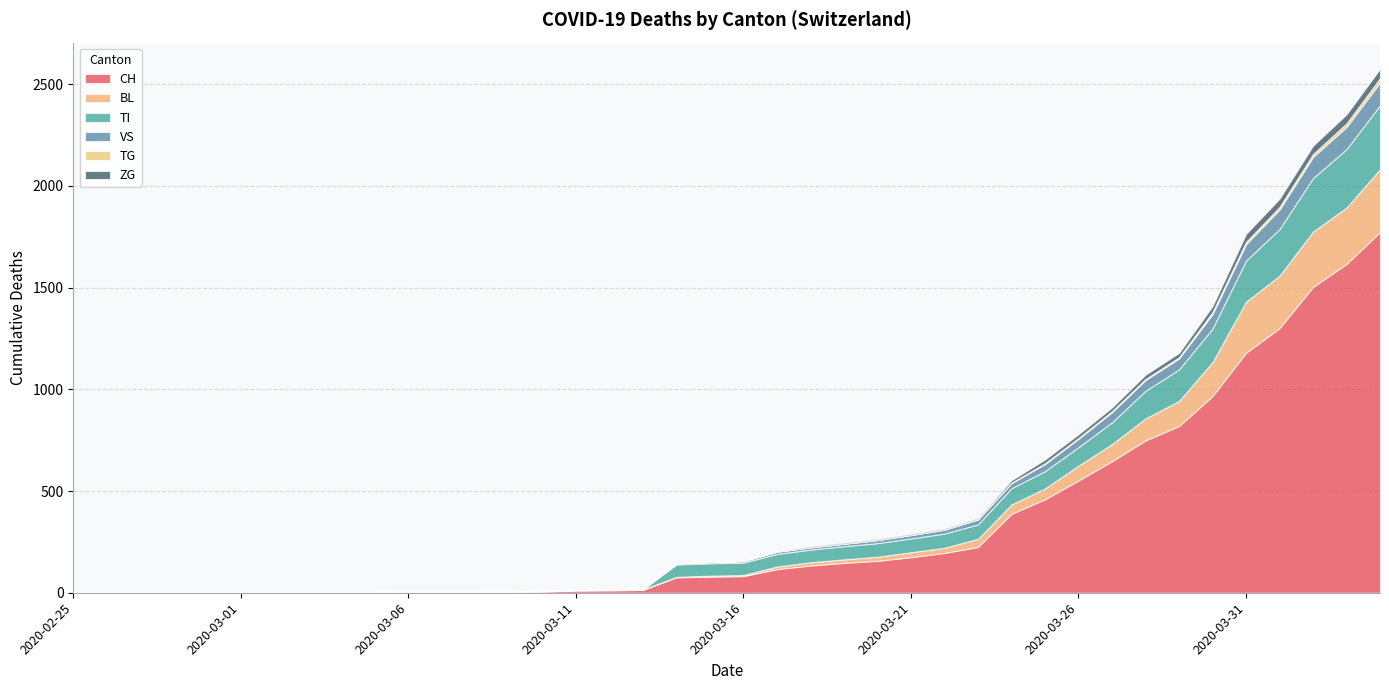

Reading left to right, transcribe all the data shown in this chart.

CH: 2020-02-25=0	2020-02-26=0	2020-02-27=0	2020-02-28=0	2020-02-29=0	2020-03-01=0	2020-03-02=0	2020-03-03=0	2020-03-04=0	2020-03-05=2	2020-03-06=3	2020-03-07=3	2020-03-08=3	2020-03-09=5	2020-03-10=6	2020-03-11=11	2020-03-12=12	2020-03-13=14	2020-03-14=76	2020-03-15=79	2020-03-16=82	2020-03-17=116	2020-03-18=134	2020-03-19=147	2020-03-20=157	2020-03-21=175	2020-03-22=196	2020-03-23=225	2020-03-24=388	2020-03-25=460	2020-03-26=552	2020-03-27=647	2020-03-28=749	2020-03-29=820	2020-03-30=967	2020-03-31=1180	2020-04-01=1301	2020-04-02=1504	2020-04-03=1617	2020-04-04=1774
BL: 2020-02-25=0	2020-02-26=0	2020-02-27=0	2020-02-28=0	2020-02-29=0	2020-03-01=0	2020-03-02=0	2020-03-03=0	2020-03-04=0	2020-03-05=0	2020-03-06=0	2020-03-07=0	2020-03-08=0	2020-03-09=1	2020-03-10=2	2020-03-11=2	2020-03-12=2	2020-03-13=2	2020-03-14=2	2020-03-15=5	2020-03-16=5	2020-03-17=13	2020-03-18=16	2020-03-19=17	2020-03-20=20	2020-03-21=24	2020-03-22=25	2020-03-23=40	2020-03-24=46	2020-03-25=53	2020-03-26=73	2020-03-27=84	2020-03-28=108	2020-03-29=123	2020-03-30=167	2020-03-31=251	2020-04-01=258	2020-04-02=272	2020-04-03=277	2020-04-04=309
TI: 2020-02-25=0	2020-02-26=0	2020-02-27=0	2020-02-28=0	2020-02-29=0	2020-03-01=0	2020-03-02=0	2020-03-03=0	2020-03-04=0	2020-03-05=0	2020-03-06=0	2020-03-07=0	2020-03-08=0	2020-03-09=0	2020-03-10=0	2020-03-11=0	2020-03-12=0	2020-03-13=0	2020-03-14=61	2020-03-15=61	2020-03-16=61	2020-03-17=62	2020-03-18=62	2020-03-19=65	2020-03-20=67	2020-03-21=68	2020-03-22=70	2020-03-23=71	2020-03-24=80	2020-03-25=85	2020-03-26=91	2020-03-27=107	2020-03-28=136	2020-03-29=155	2020-03-30=165	2020-03-31=202	2020-04-01=229	2020-04-02=263	2020-04-03=287	2020-04-04=314
VS: 2020-02-25=0	2020-02-26=0	2020-02-27=0	2020-02-28=0	2020-02-29=0	2020-03-01=0	2020-03-02=0	2020-03-03=0	2020-03-04=0	2020-03-05=2	2020-03-06=2	2020-03-07=2	2020-03-08=2	2020-03-09=2	2020-03-10=2	2020-03-11=3	2020-03-12=3	2020-03-13=5	2020-03-14=6	2020-03-15=6	2020-03-16=8	2020-03-17=11	2020-03-18=11	2020-03-19=12	2020-03-20=15	2020-03-21=17	2020-03-22=19	2020-03-23=24	2020-03-24=25	2020-03-25=35	2020-03-26=41	2020-03-27=50	2020-03-28=53	2020-03-29=54	2020-03-30=71	2020-03-31=81	2020-04-01=96	2020-04-02=104	2020-04-03=109	2020-04-04=112
TG: 2020-02-25=0	2020-02-26=0	2020-02-27=0	2020-02-28=0	2020-02-29=0	2020-03-01=0	2020-03-02=0	2020-03-03=0	2020-03-04=0	2020-03-05=0	2020-03-06=0	2020-03-07=0	2020-03-08=0	2020-03-09=0	2020-03-10=0	2020-03-11=0	2020-03-12=0	2020-03-13=0	2020-03-14=0	2020-03-15=0	2020-03-16=0	2020-03-17=0	2020-03-18=0	2020-03-19=0	2020-03-20=0	2020-03-21=0	2020-03-22=0	2020-03-23=2	2020-03-24=2	2020-03-25=4	2020-03-26=4	2020-03-27=5	2020-03-28=5	2020-03-29=6	2020-03-30=10	2020-03-31=11	2020-04-01=13	2020-04-02=14	2020-04-03=18	2020-04-04=21
ZG: 2020-02-25=0	2020-02-26=0	2020-02-27=0	2020-02-28=0	2020-02-29=0	2020-03-01=0	2020-03-02=0	2020-03-03=0	2020-03-04=0	2020-03-05=0	2020-03-06=0	2020-03-07=0	2020-03-08=0	2020-03-09=0	2020-03-10=0	2020-03-11=0	2020-03-12=0	2020-03-13=0	2020-03-14=0	2020-03-15=0	2020-03-16=0	2020-03-17=1	2020-03-18=5	2020-03-19=5	2020-03-20=5	2020-03-21=5	2020-03-22=5	2020-03-23=5	2020-03-24=12	2020-03-25=18	2020-03-26=18	2020-03-27=18	2020-03-28=21	2020-03-29=21	2020-03-30=29	2020-03-31=39	2020-04-01=40	2020-04-02=41	2020-04-03=44	2020-04-04=46